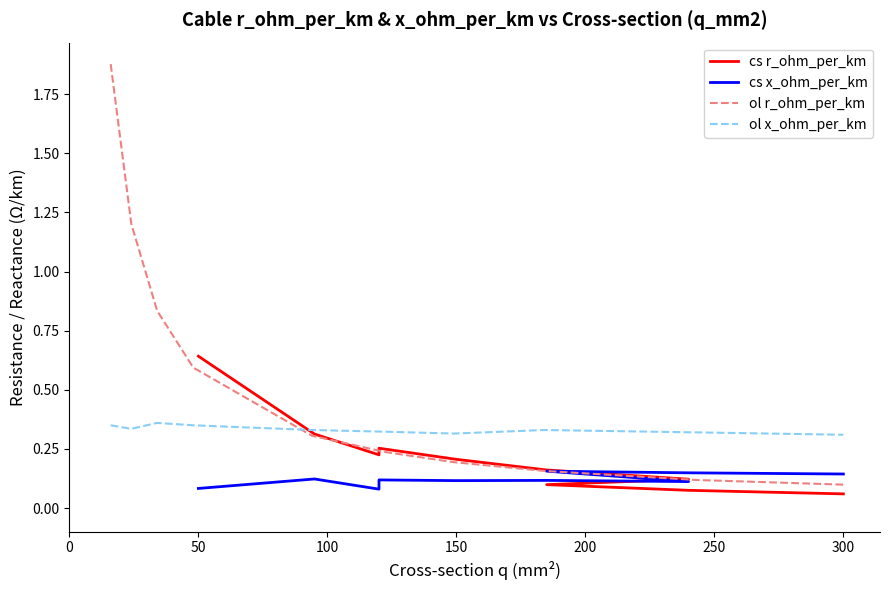

After their last crossing, which series has the higher values: ol x_ohm_per_km or ol r_ohm_per_km?

ol x_ohm_per_km